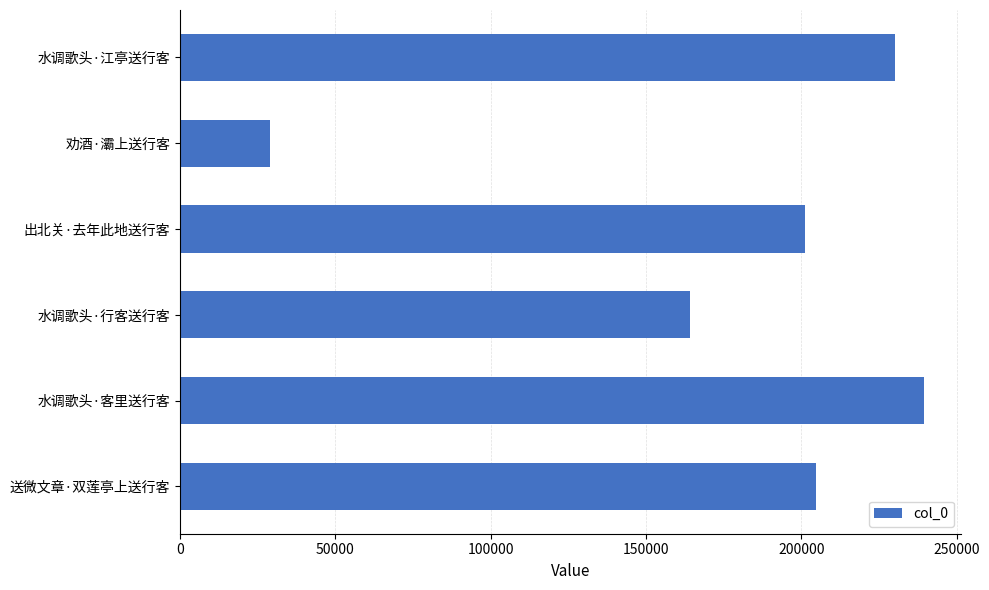

What is the greatest value displayed?

239367